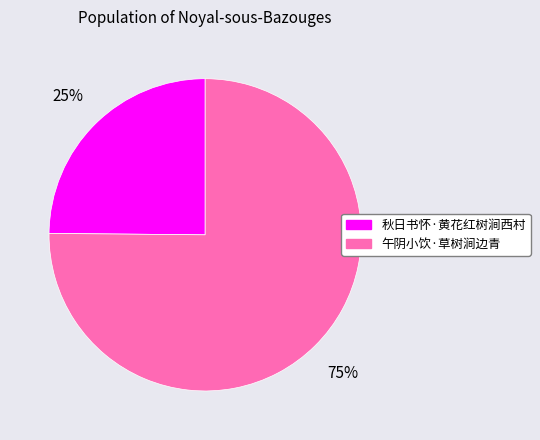

How many slices are in this pie chart?

2